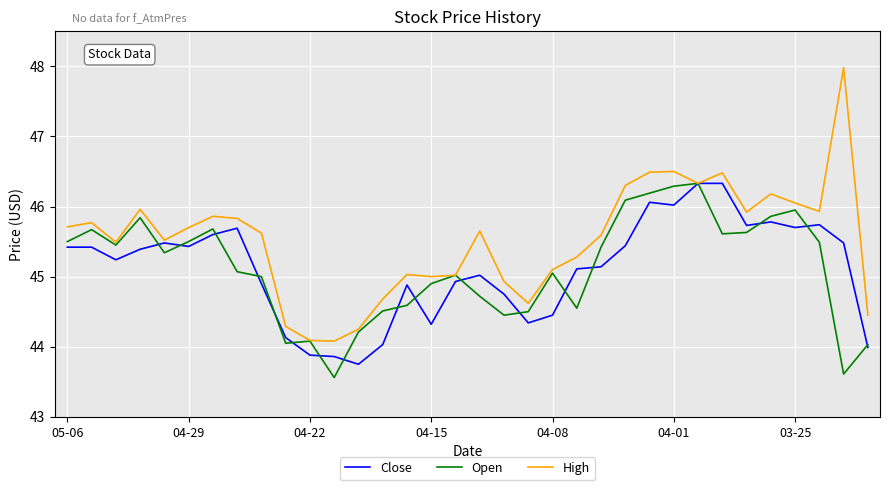

Which series has the largest total across all categories?

High